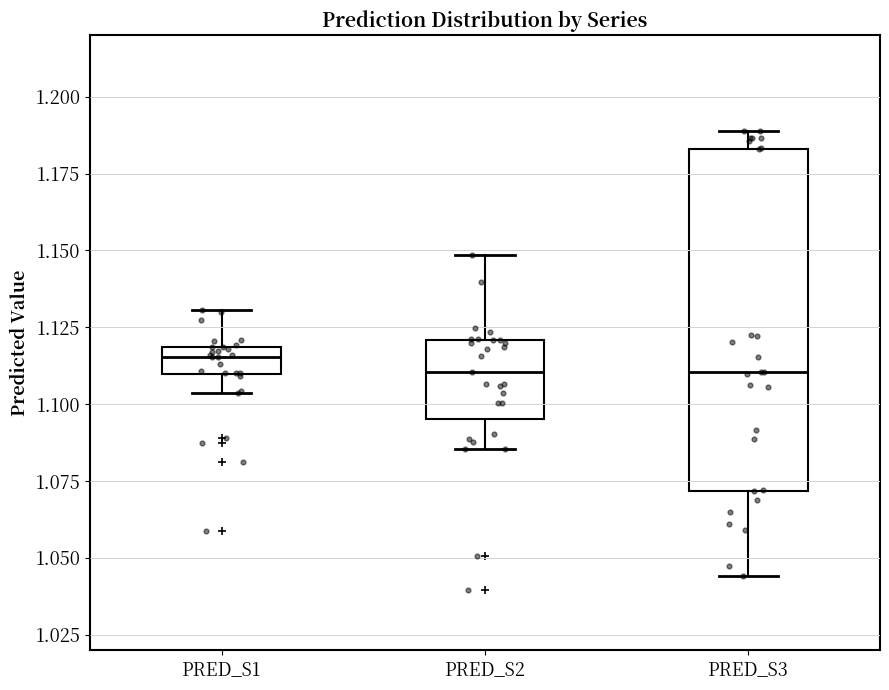

Reading left to right, transcribe this box plot: for each box, give where its median line is, the range the box spans, and where its two whiskers end, as read against the y-axis. The values are not printed on the chart, so give them approximately, as read against the axis.

PRED_S1: median 1.115, box 1.110 to 1.120, whiskers 1.105 to 1.130
PRED_S2: median 1.110, box 1.095 to 1.120, whiskers 1.085 to 1.150
PRED_S3: median 1.110, box 1.070 to 1.185, whiskers 1.045 to 1.190